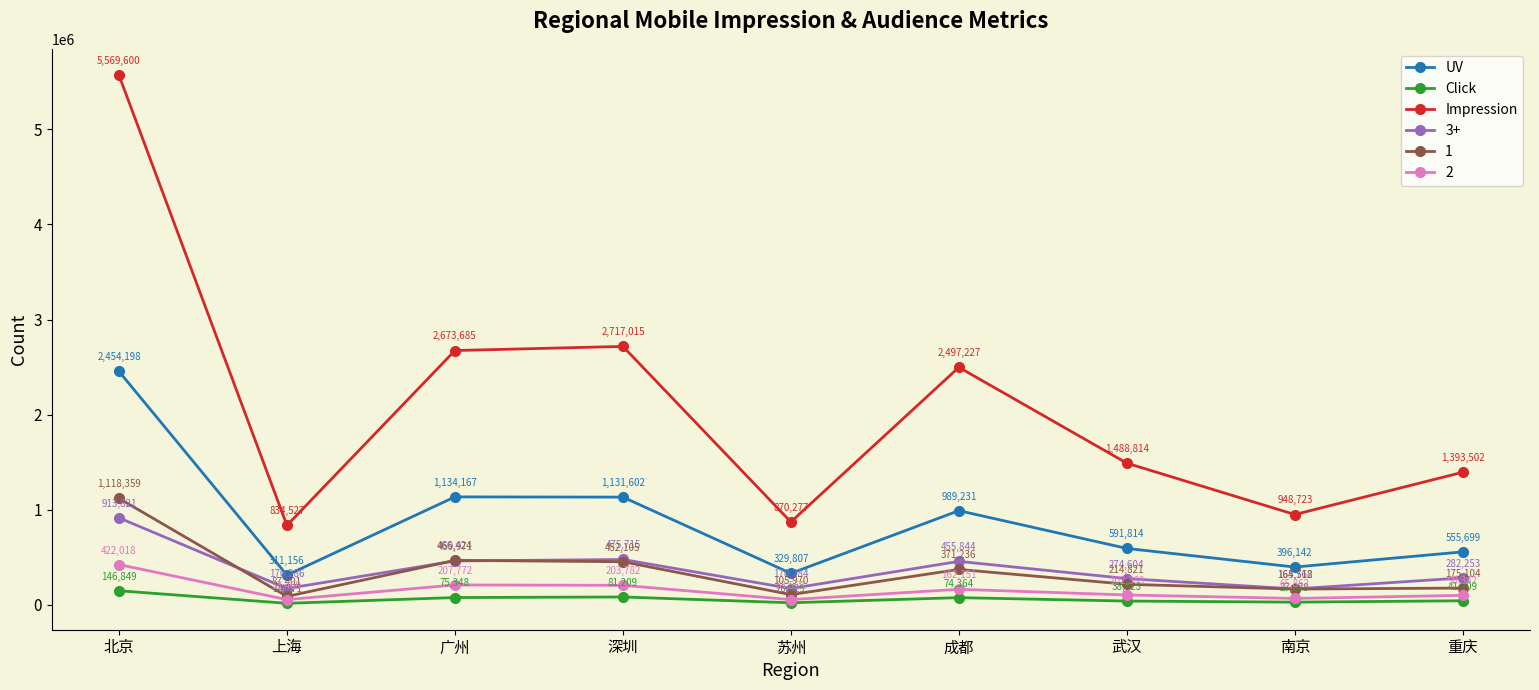

What position from the left is 南京?

8